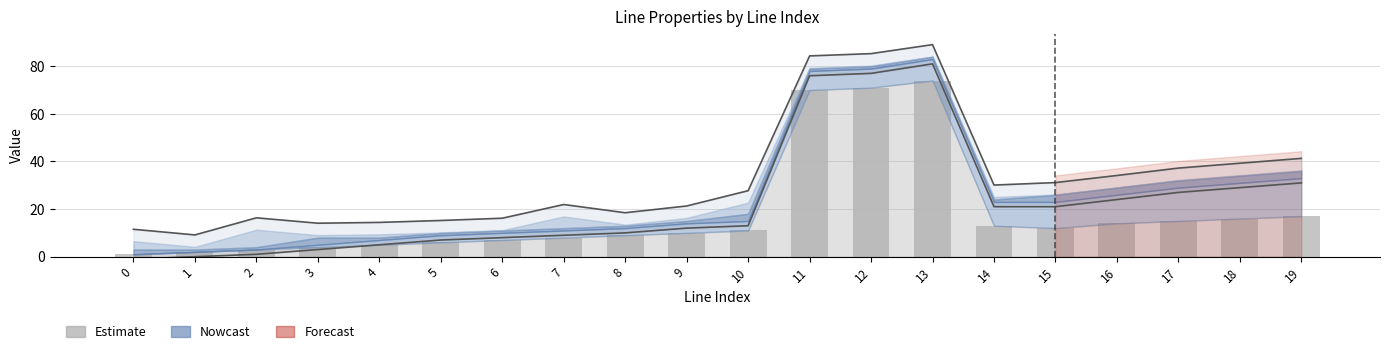

At which label does to_bus reach its peak?

13